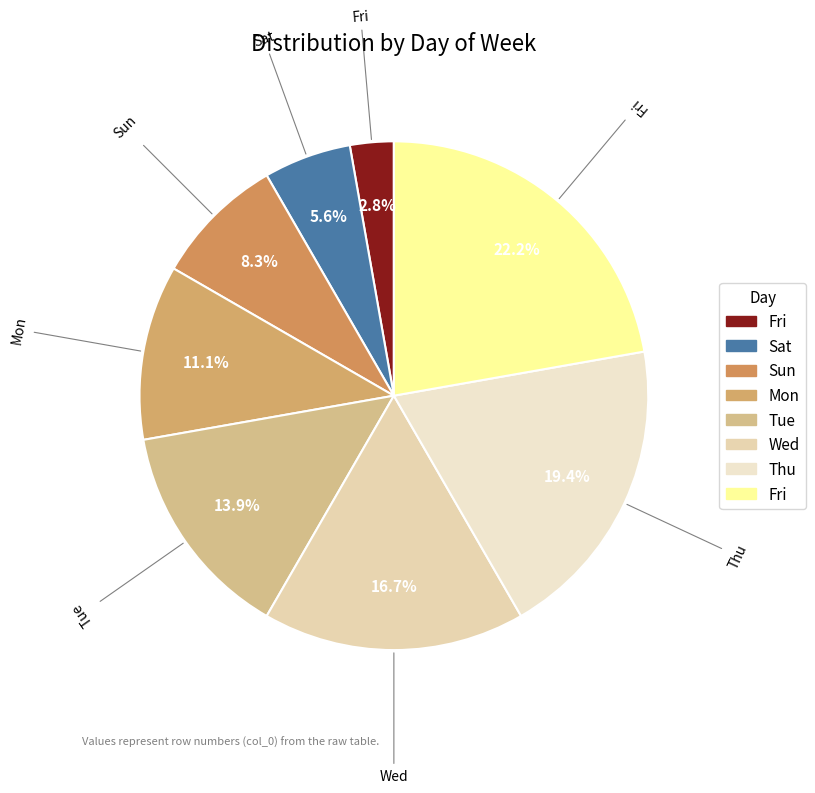

How many segments does this pie chart have?

8